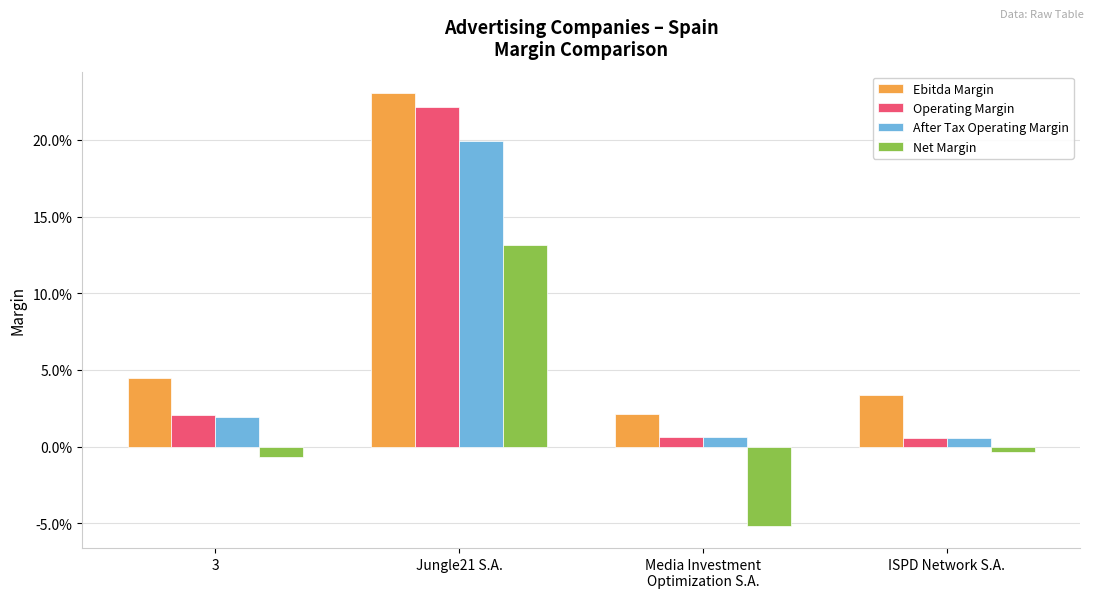

Reading right to left, list all the values displayed in this chart.

Ebitda Margin: 0.0	0.0	0.2	0.0
Operating Margin: 0.0	0.0	0.2	0.0
After Tax Operating Margin: 0.0	0.0	0.2	0.0
Net Margin: -0.0	-0.1	0.1	-0.0